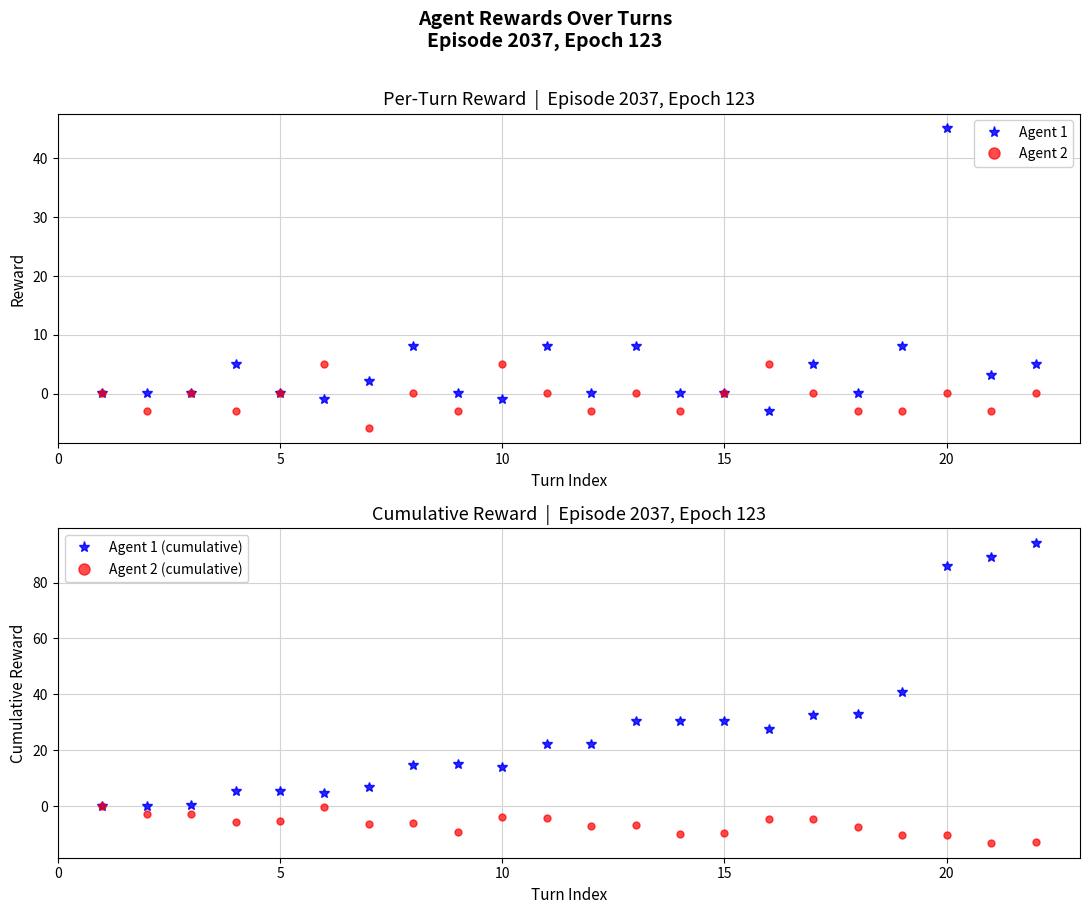

What is the difference between the maximum and minimum values in the Agent 1 (cumulative) series?

94.1